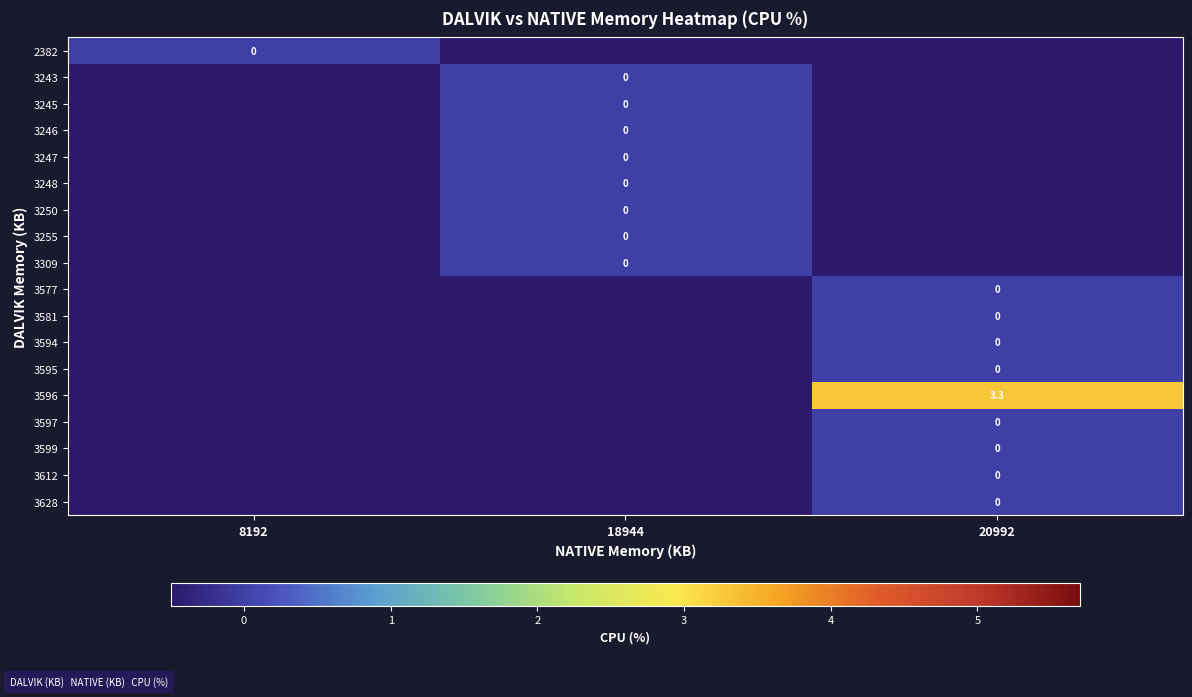

Is it true that 3596 equals 4.9 at 20992?

False